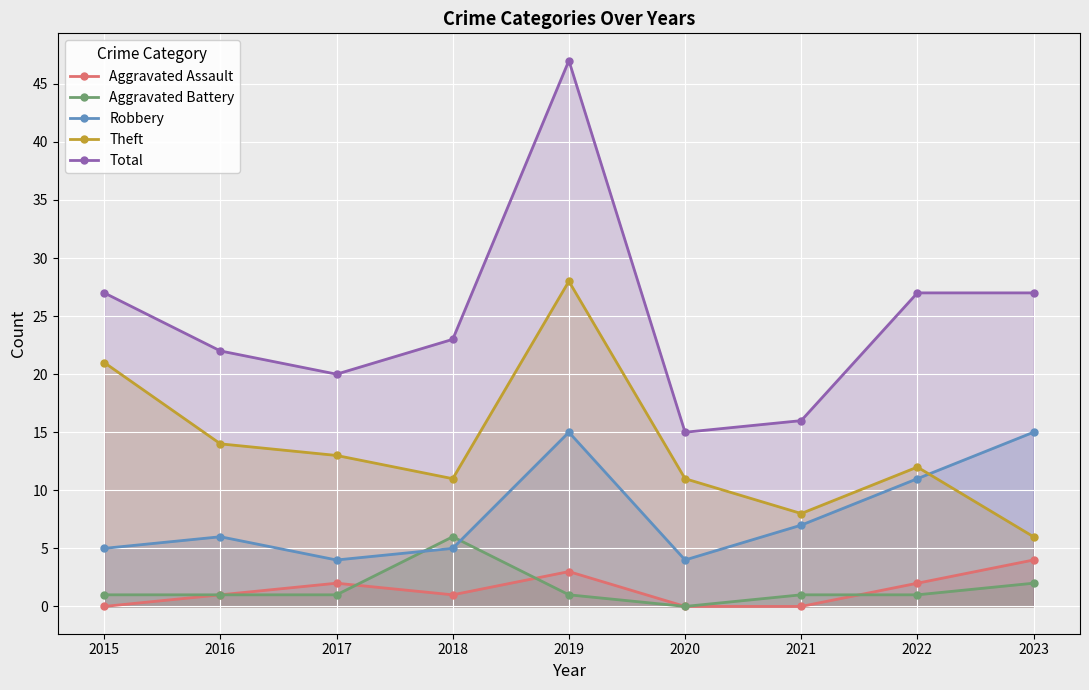

Where is the first local minimum for Total?

2017